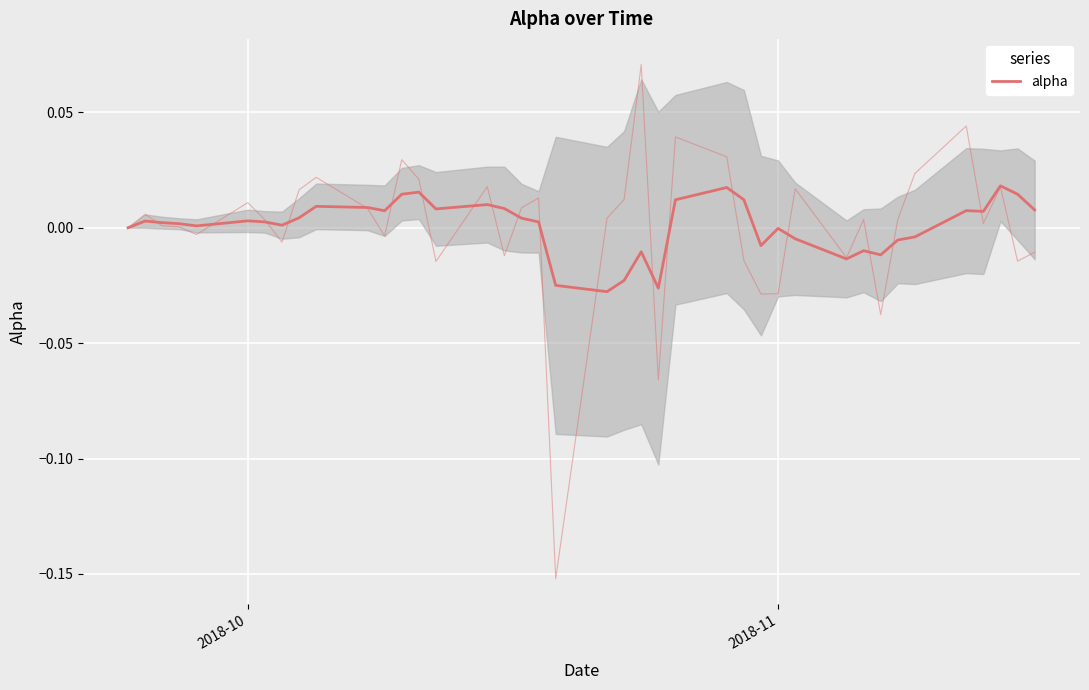

How many values exceed 0?

26